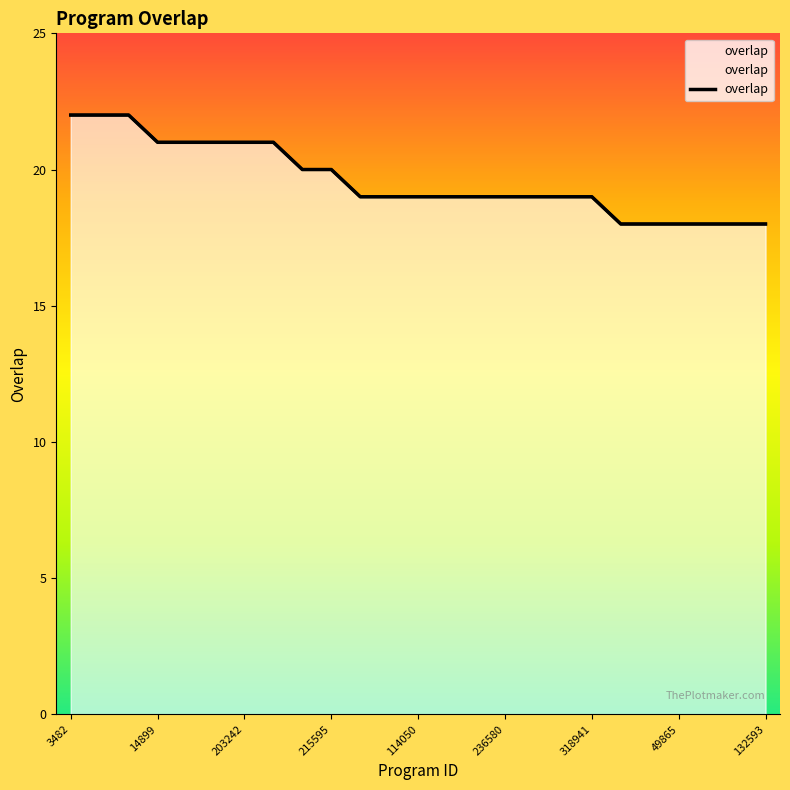

What is the sum of the values at 236580 and 279127?

41